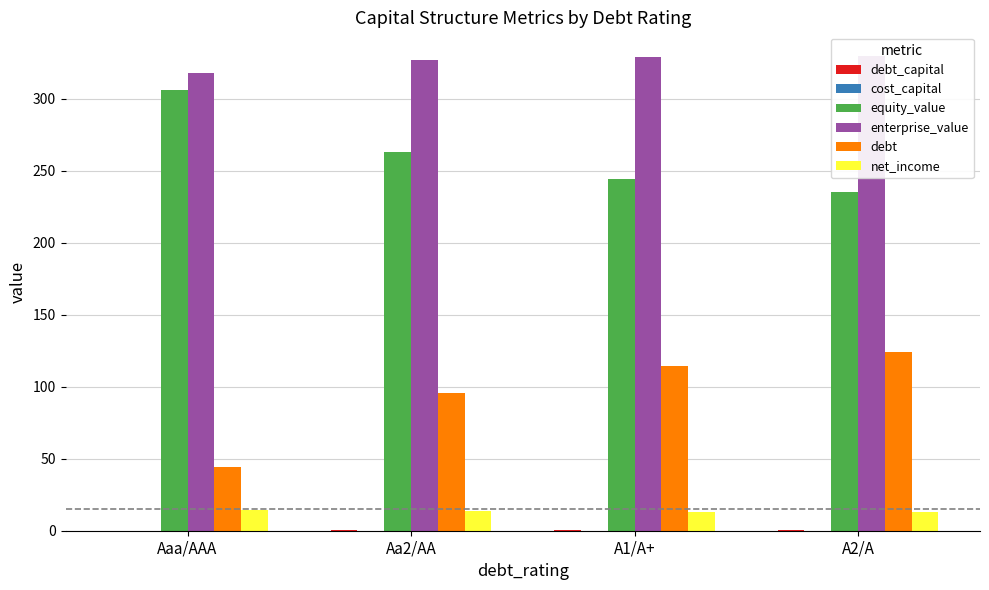

Is it true that debt equals 28.1 at A2/A?

False